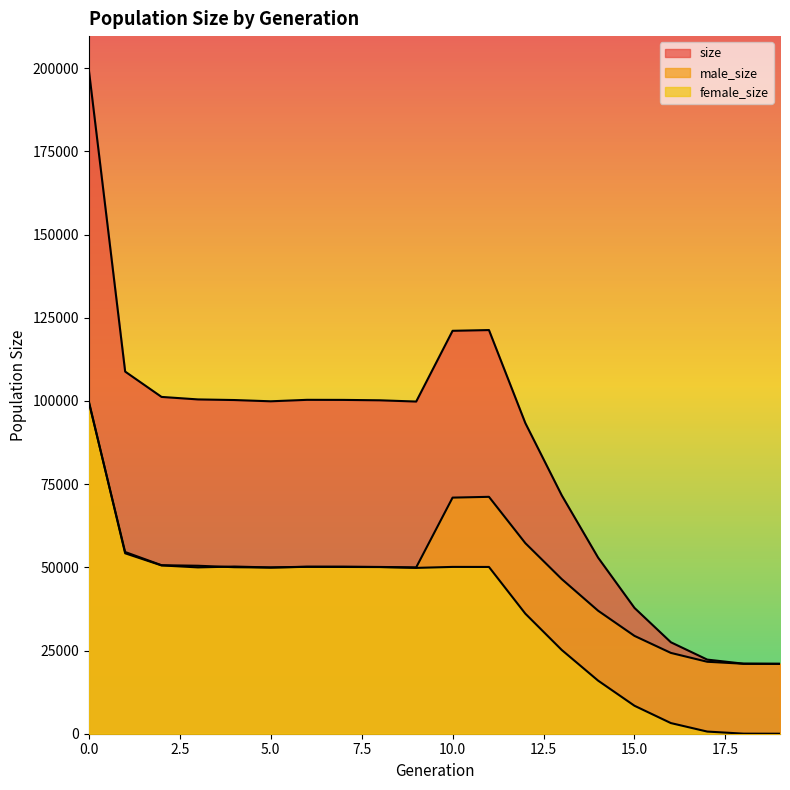

True or false: female_size and size intersect in this chart.

False